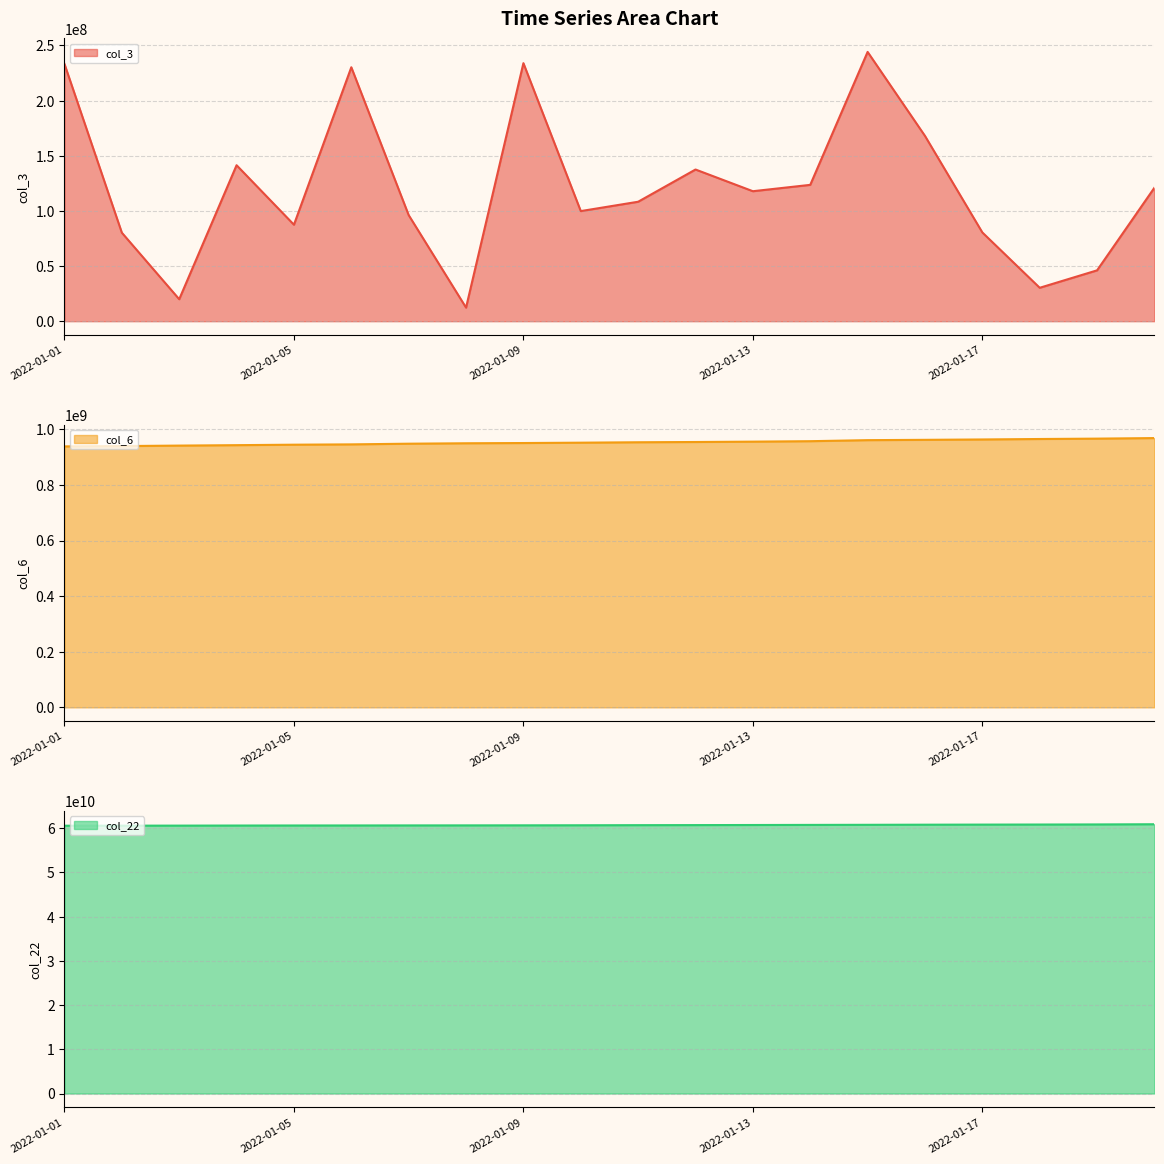

True or false: col_3 line and col_6 line cross at least once.

False